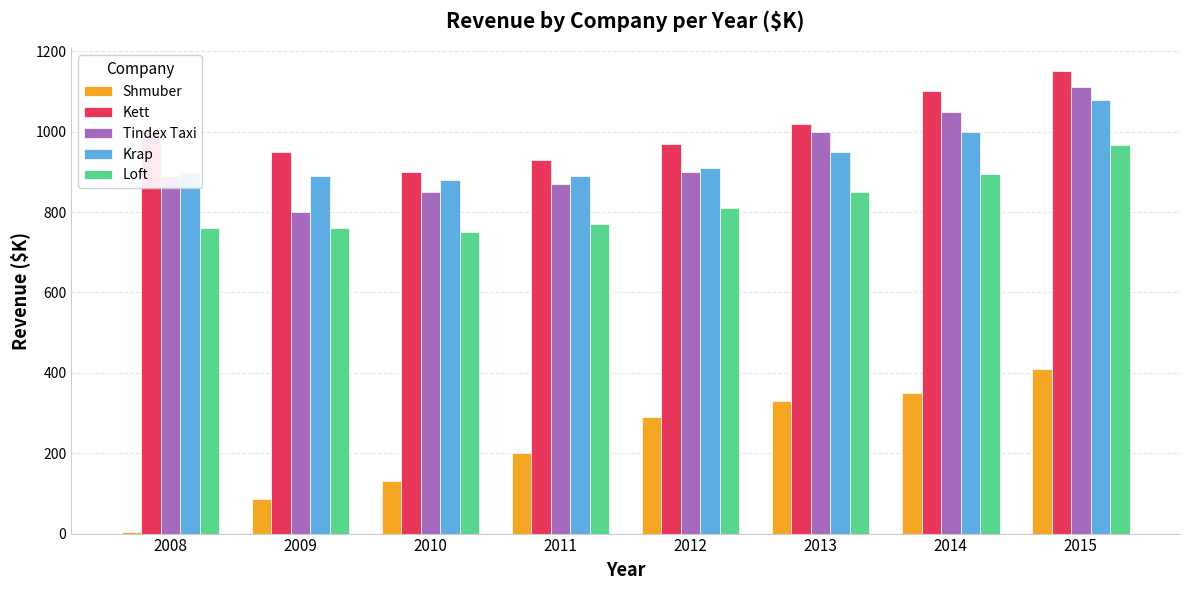

What is the maximum value shown in the chart?

1150